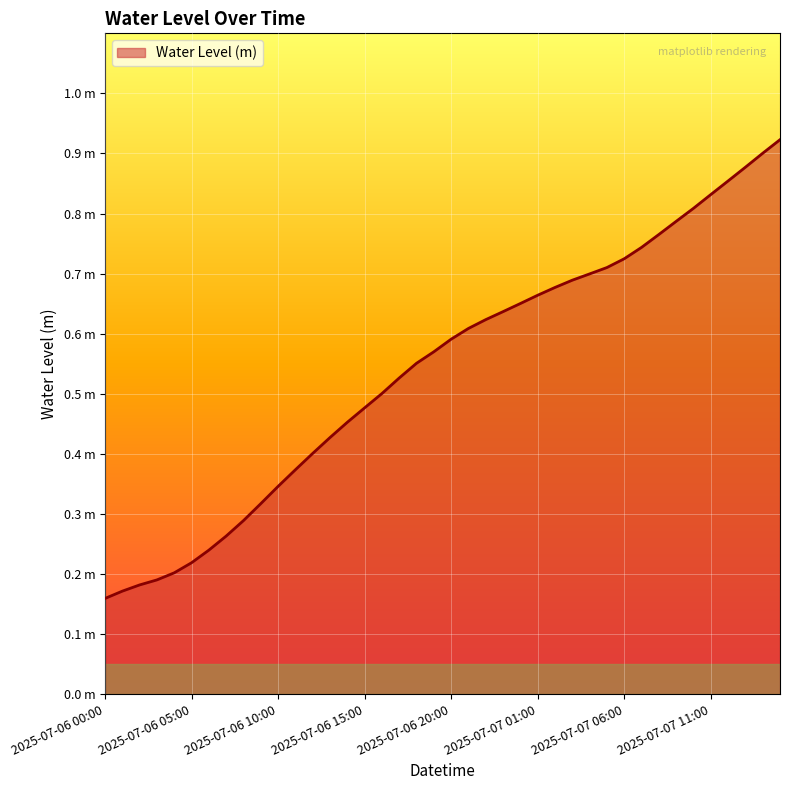

Does the chart display data point markers on the line(s)?

No